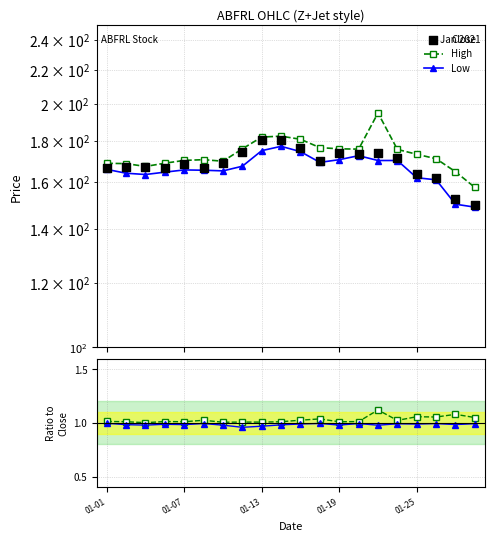

What is the total value across all series at 14?

540.9